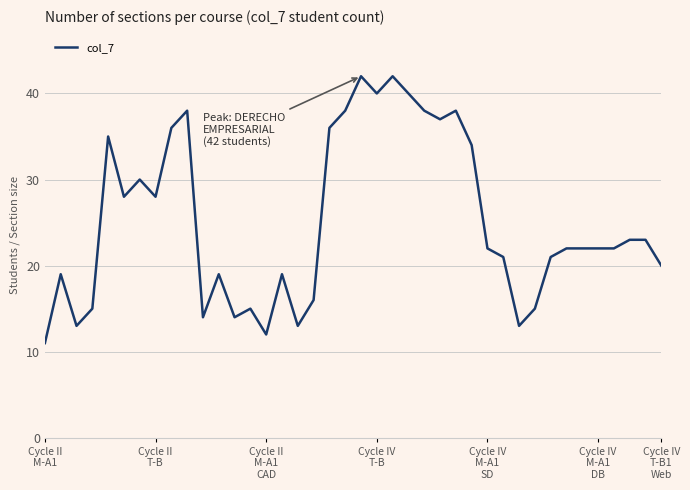

What is the smallest value displayed?

11